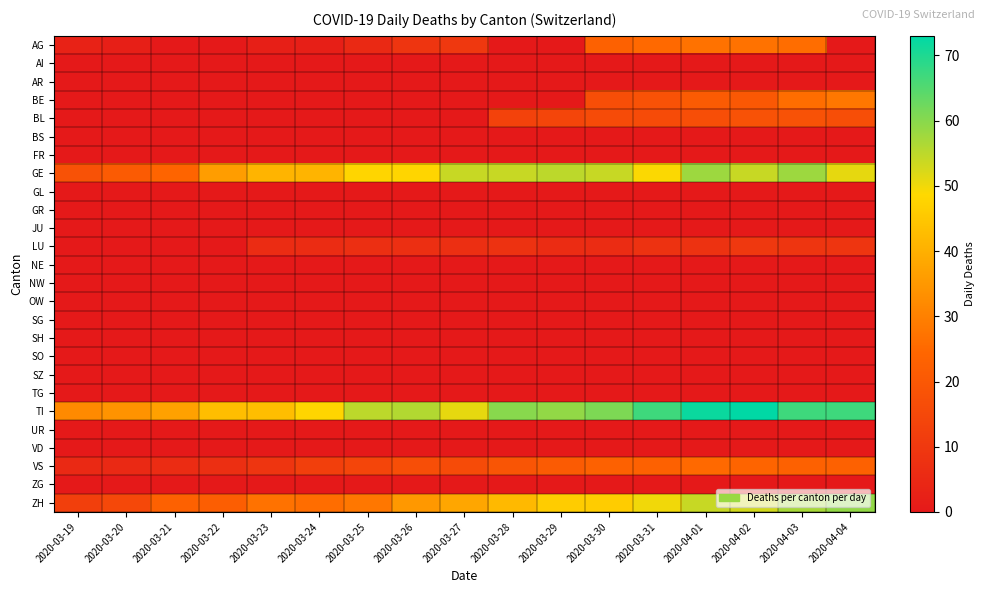

How many series are shown in this chart?

26